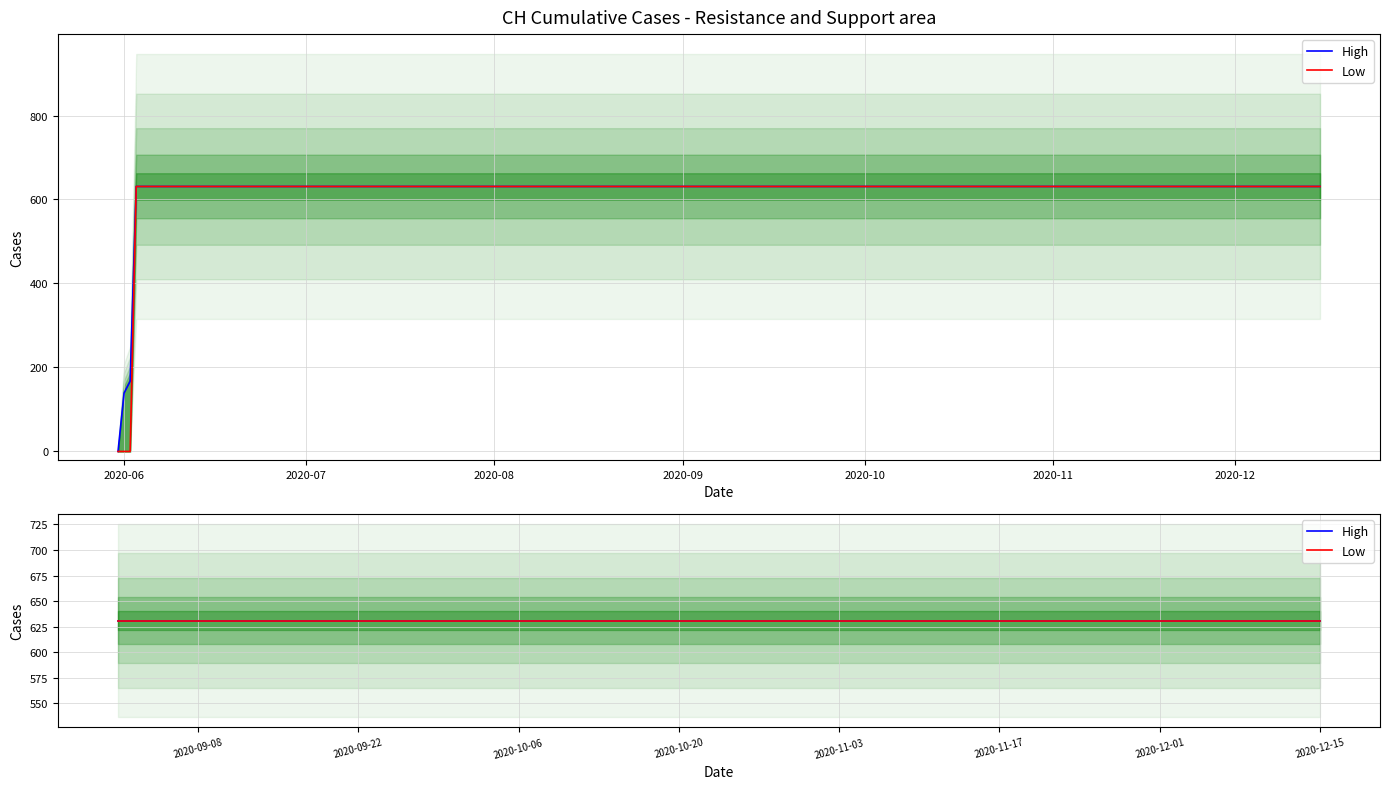

List the series in order of their overall mean, lowest first.

Low, High